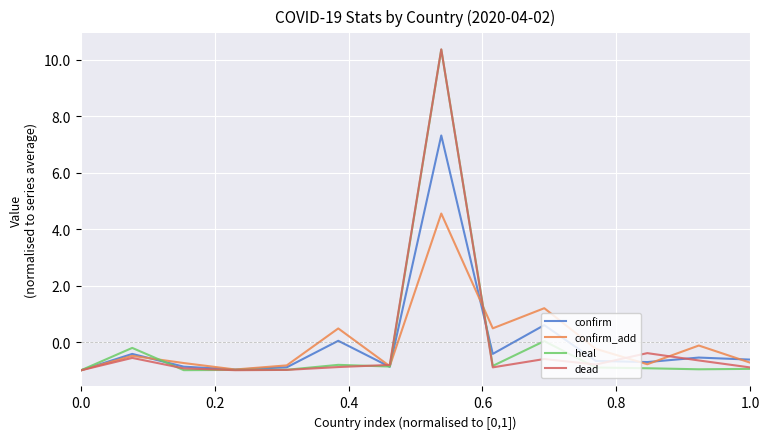

What is the minimum value for confirm?

-1.0